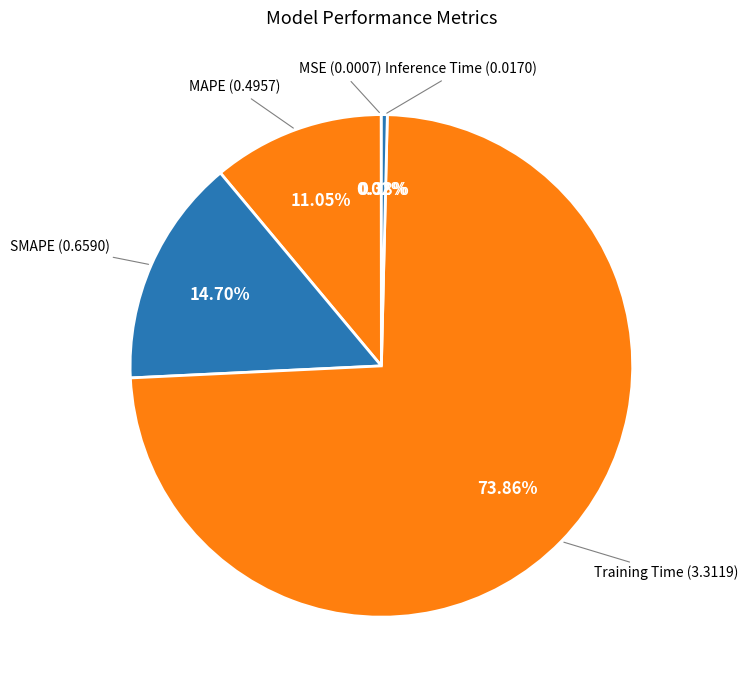

Rank the categories by value from highest to lowest.

Training Time, SMAPE, MAPE, Inference Time, MSE